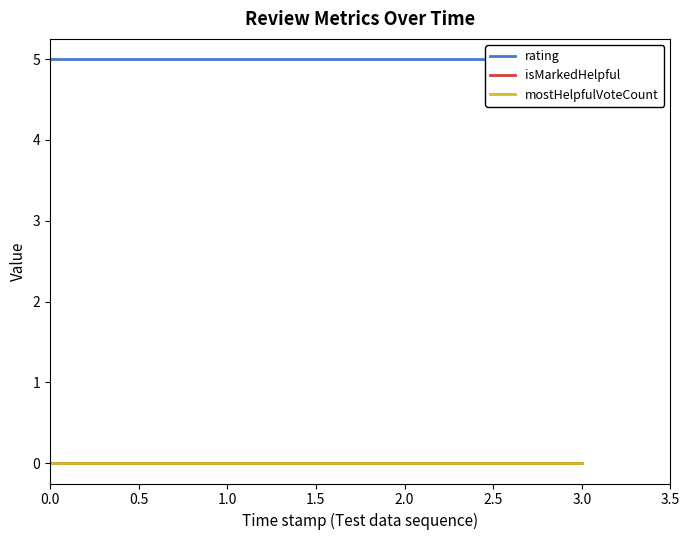

Which series has the largest range (max minus min)?

rating